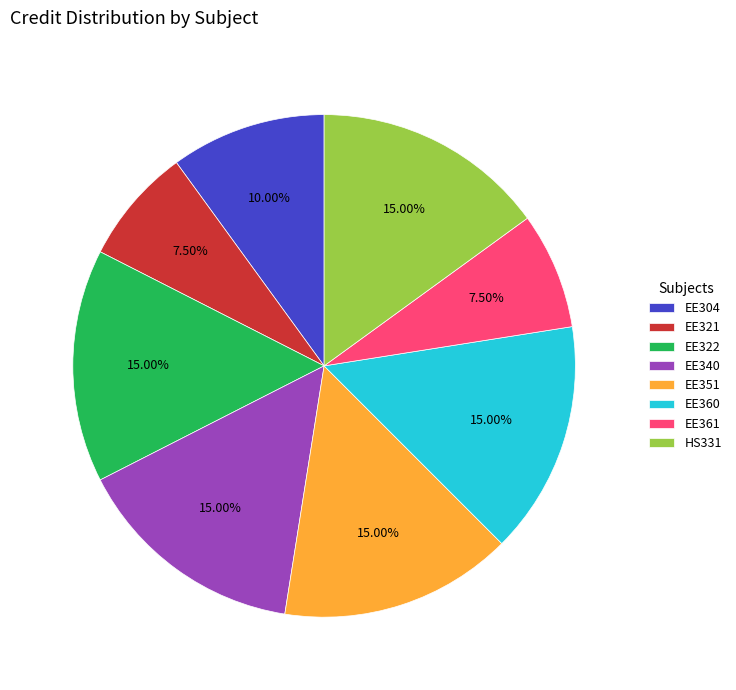

To the nearest percent, what percentage of the pie is EE360?

15%